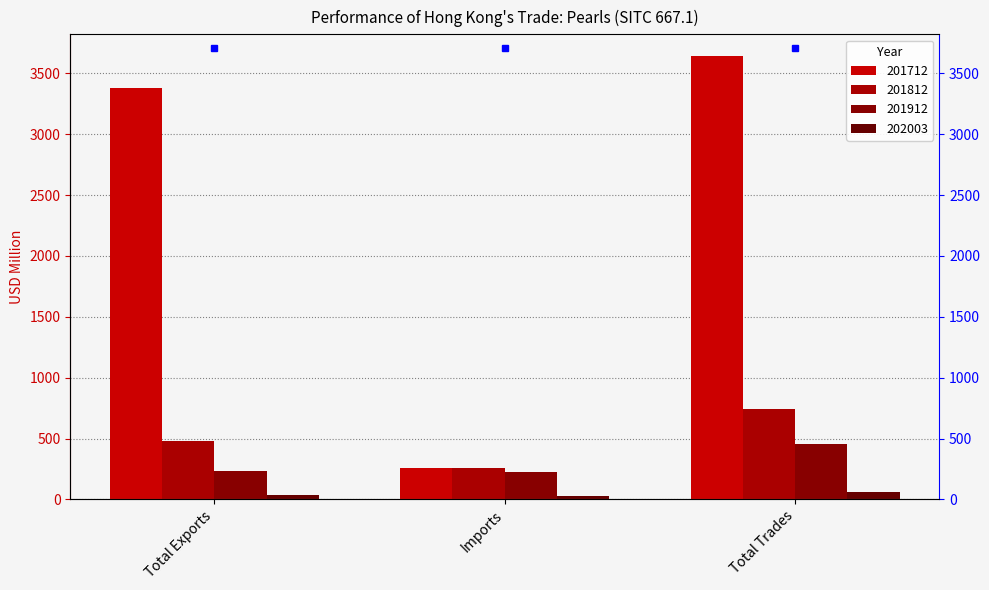

Where does the 201812 series first go above 481?

Total Exports